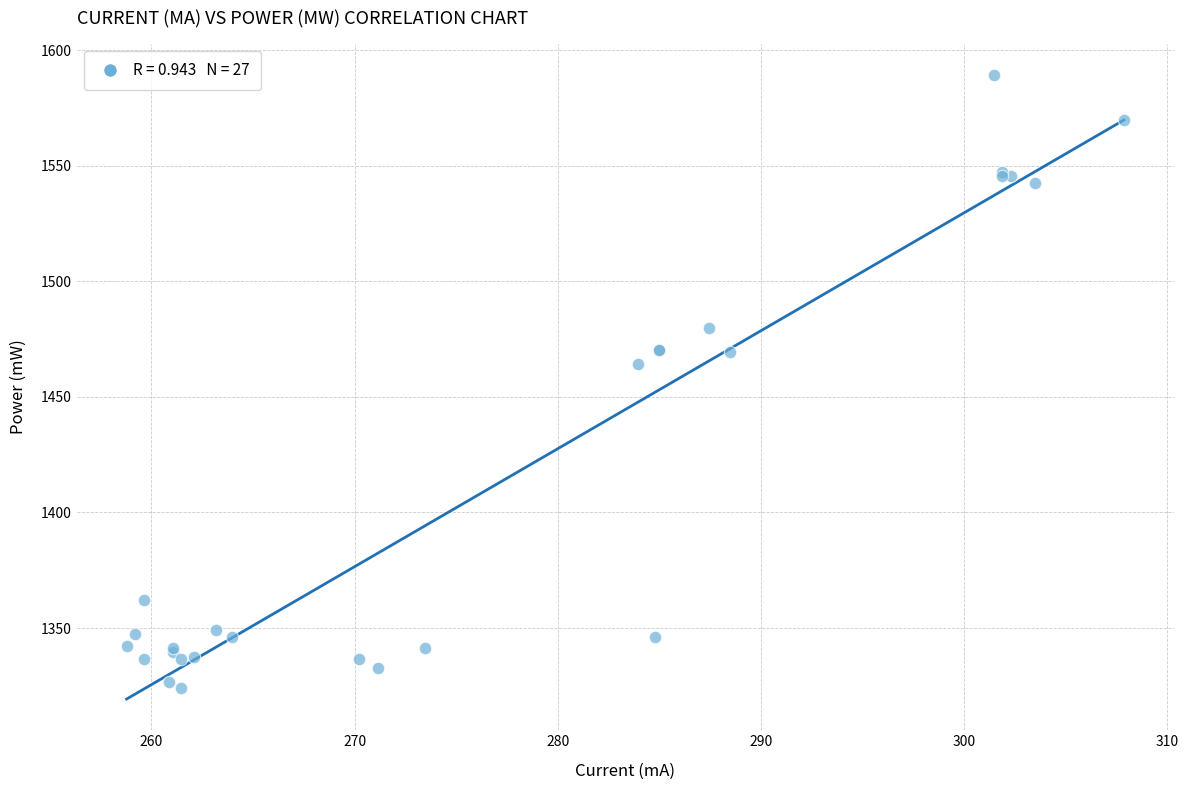

What Y value in the scatter plot is closest to 1456?

1464.4